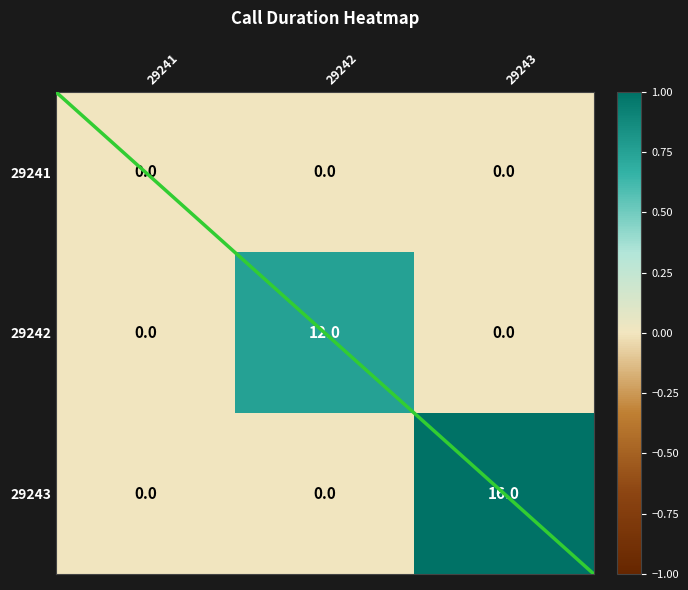

The 29241 series shows 0.0 at 29243. True or false?

True